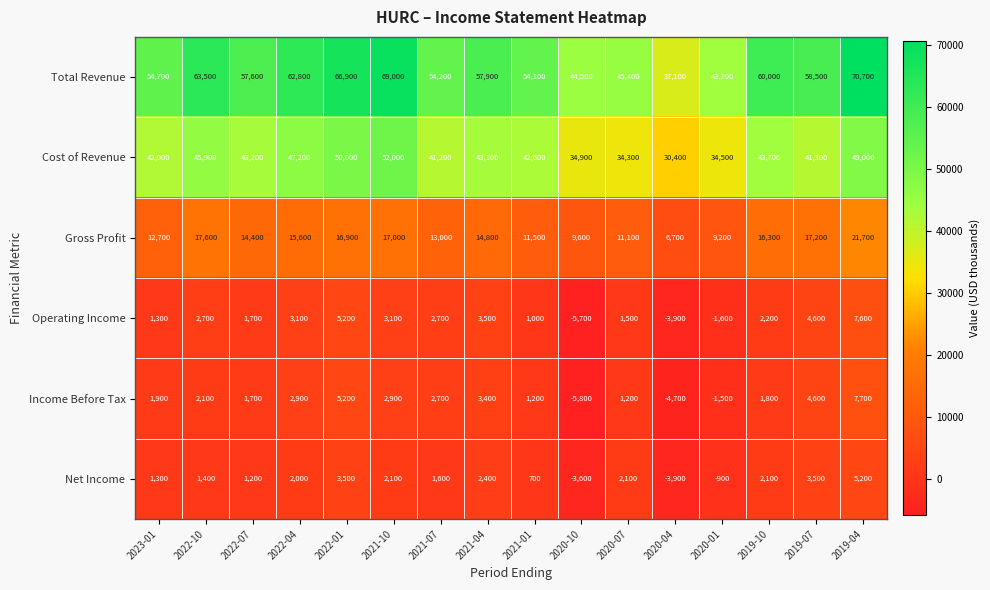

What is the lowest value of the Income Before Tax series?

-5800